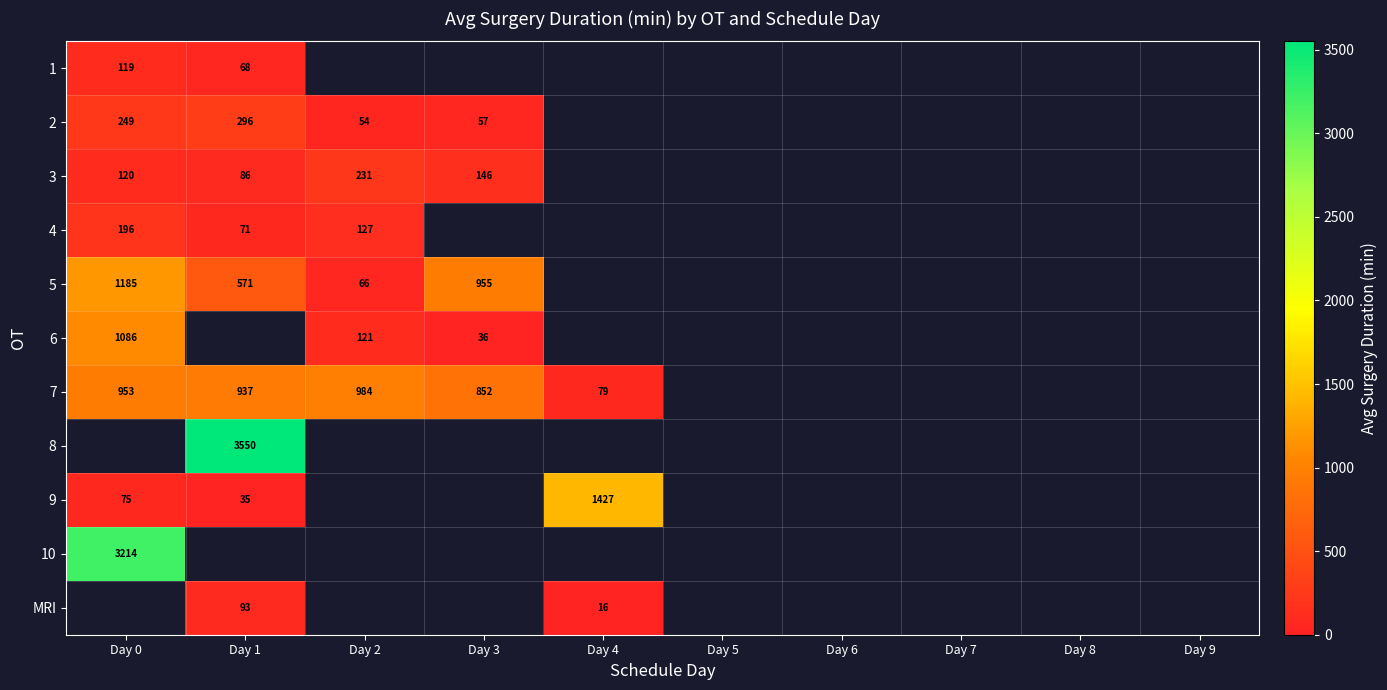

The value of 5 at Day 3 is 268.0. True or false?

False